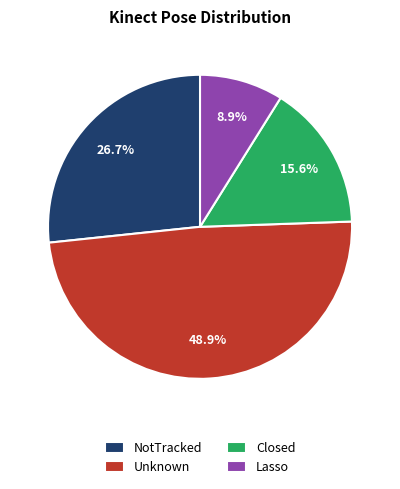

Is the sum of Lasso and Unknown greater than half?

Yes